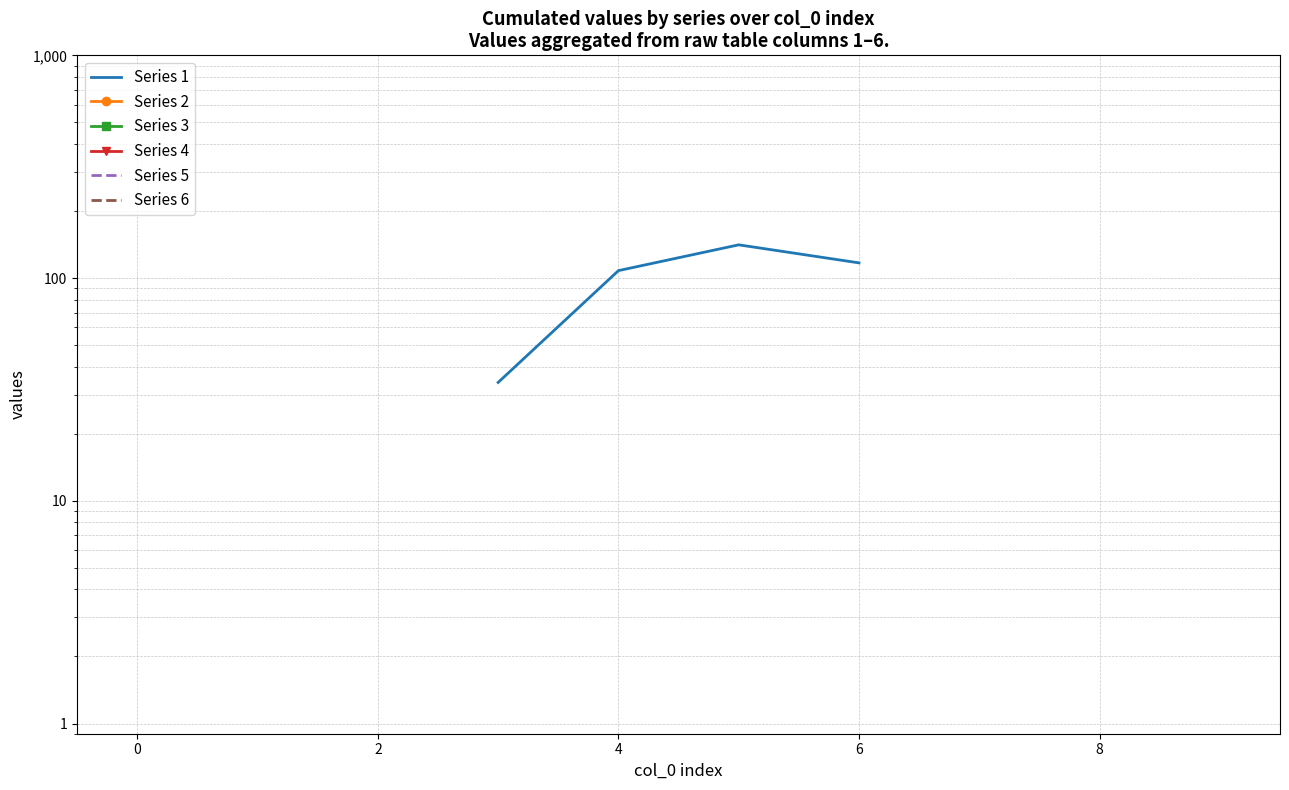

True or false: Series 5 has more than 0 interior local peaks.

False